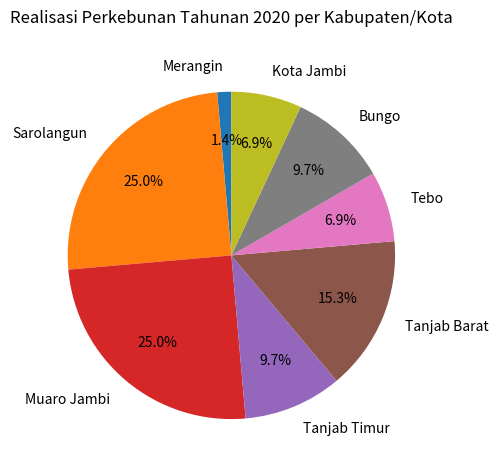

Which has a higher value, Tebo or Bungo?

Bungo